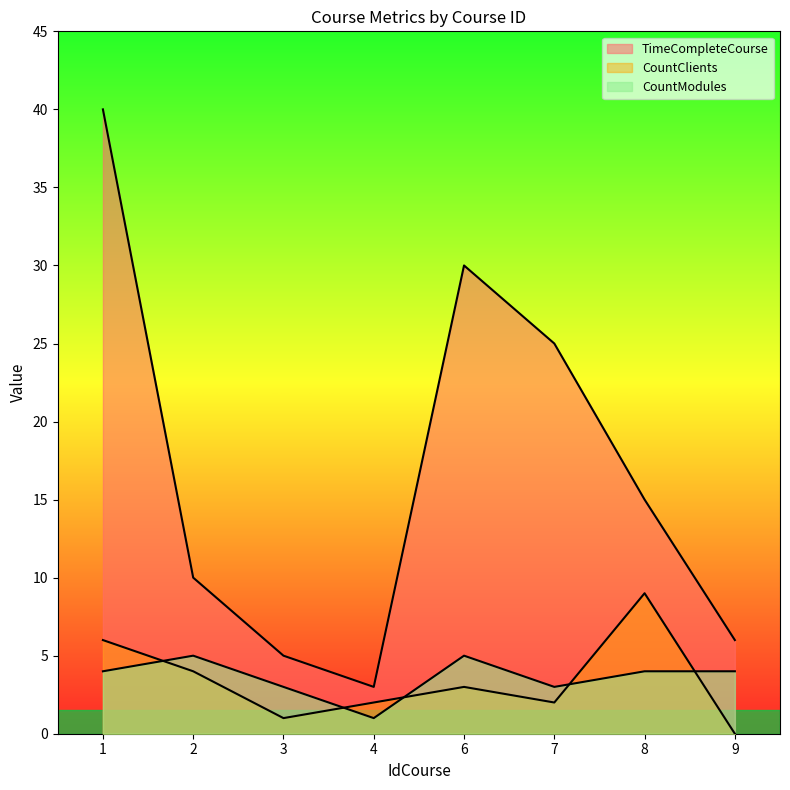

The value of TimeCompleteCourse at 9 is 6. True or false?

True